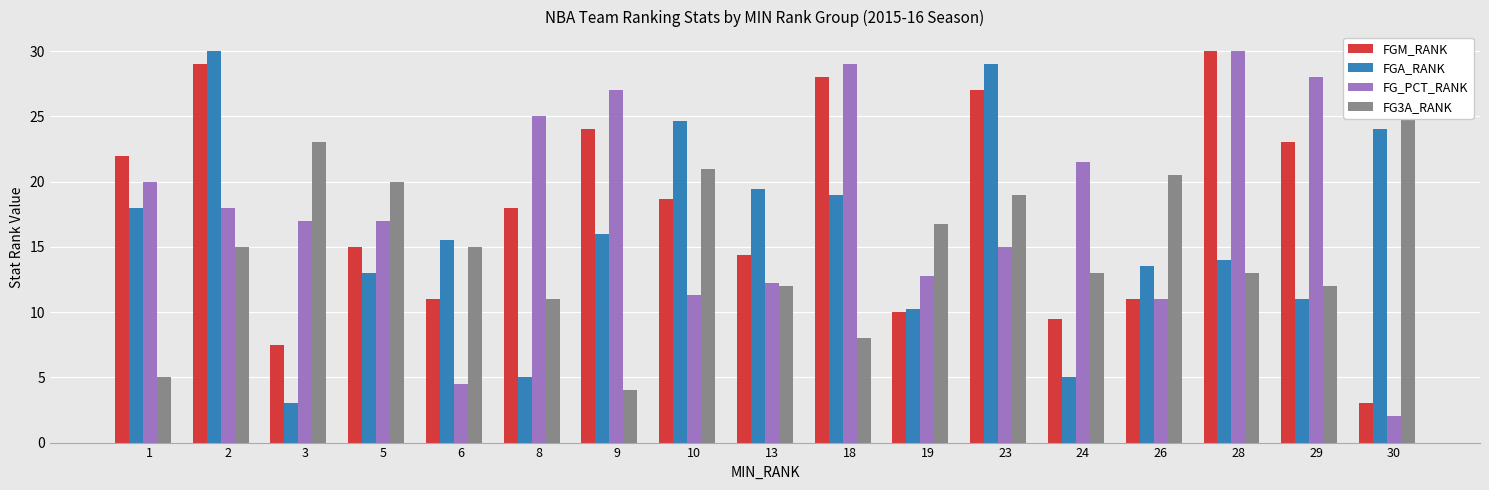

Are the bars grouped side by side (vs. stacked)?

Yes